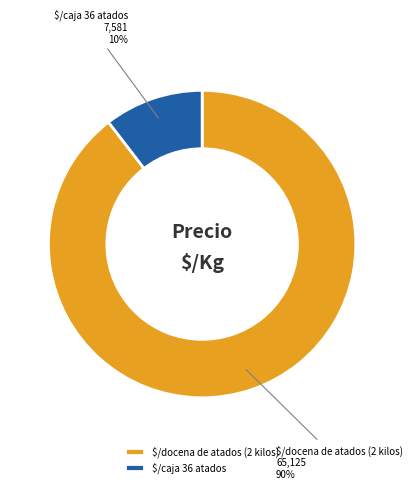

What percentage is the $/caja 36 atados slice, to the nearest percent?

10%